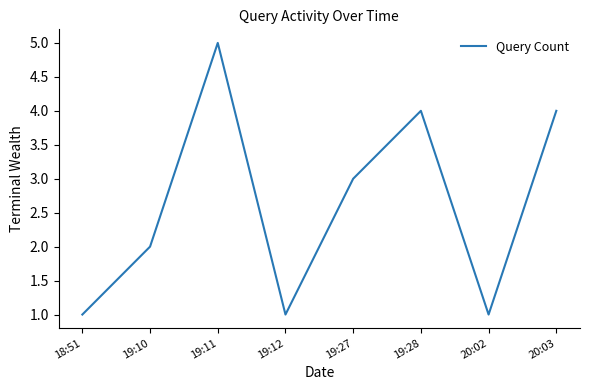

How many distinct data groups are displayed?

1